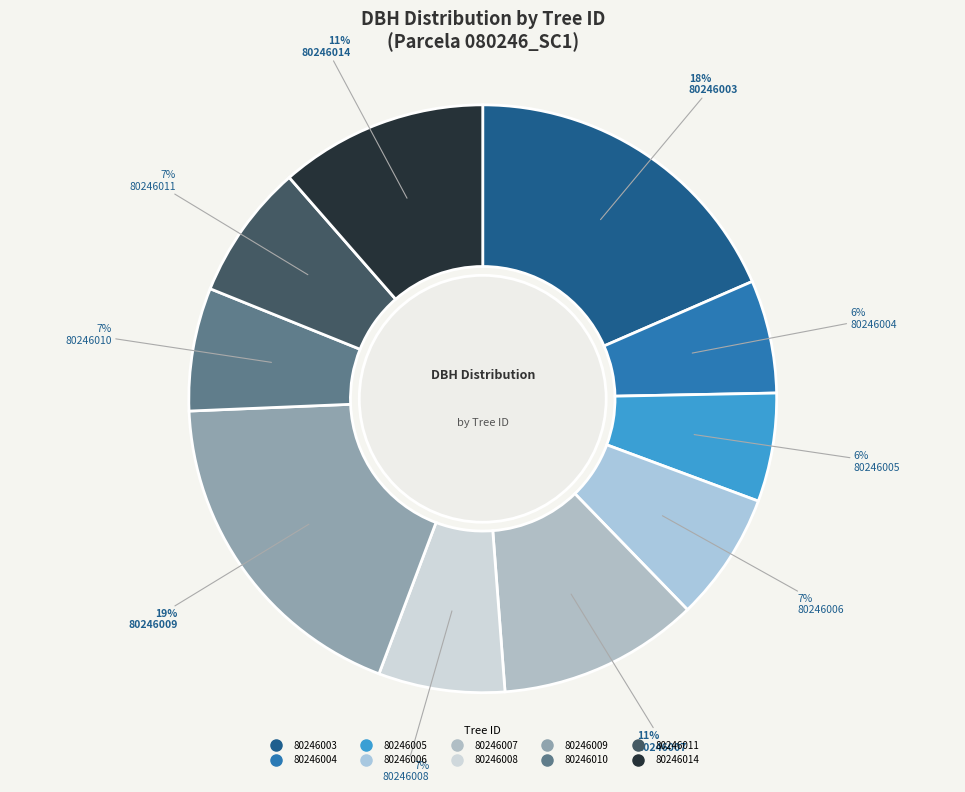

How many segments does this pie chart have?

10